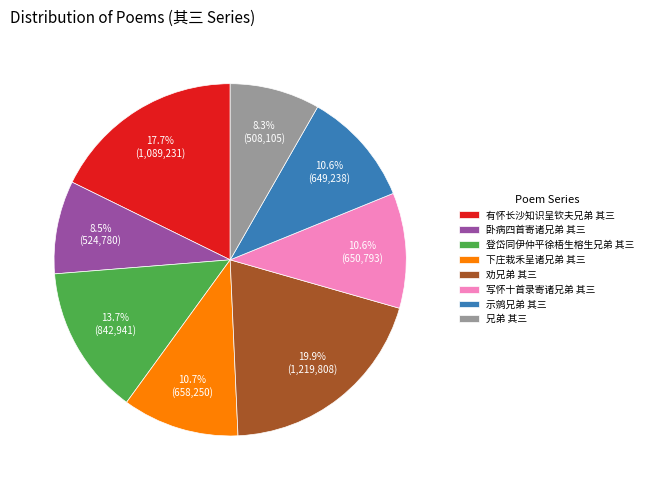

To the nearest percent, what is the difference between the largest and smallest slice percentages?

12%